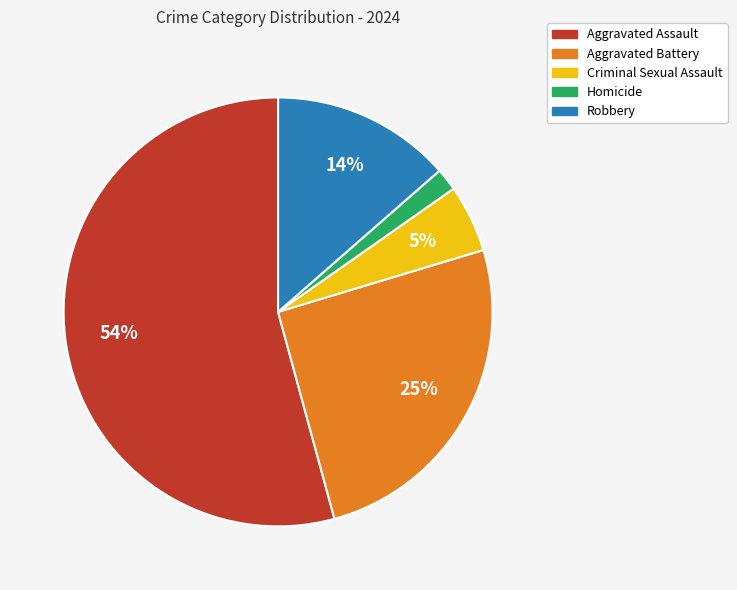

Which slice is the largest?

Aggravated Assault